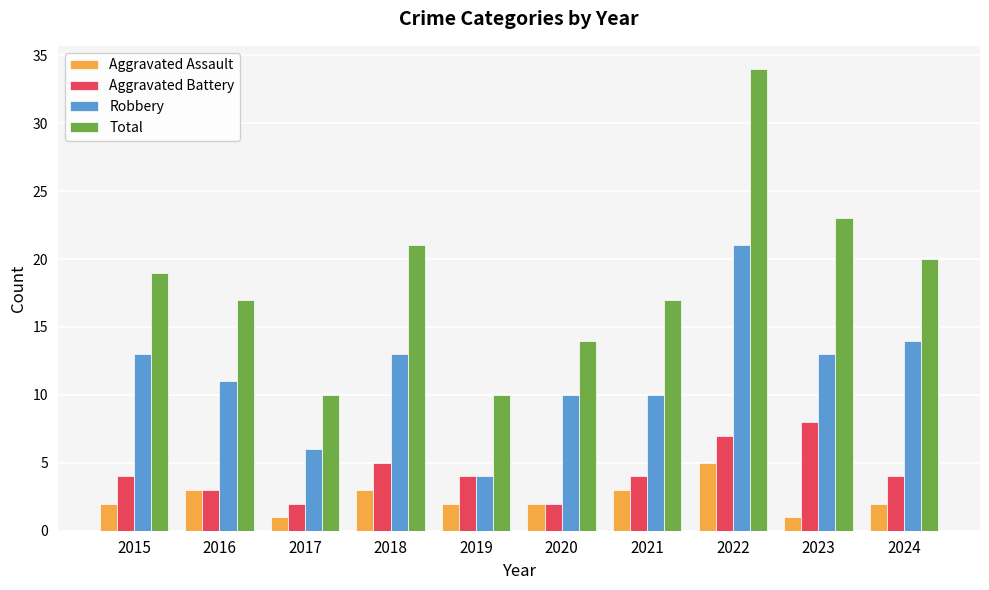

How many bars are there in each group?

4